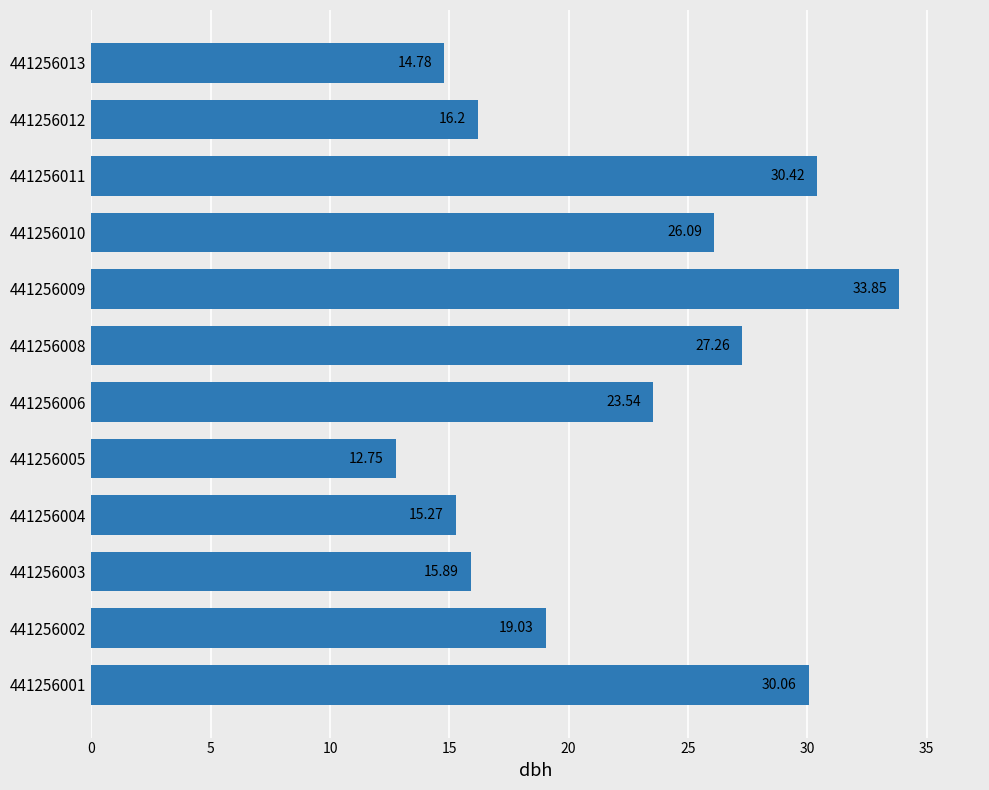

Rank the categories by value from highest to lowest.

441256009, 441256011, 441256001, 441256008, 441256010, 441256006, 441256002, 441256012, 441256003, 441256004, 441256013, 441256005